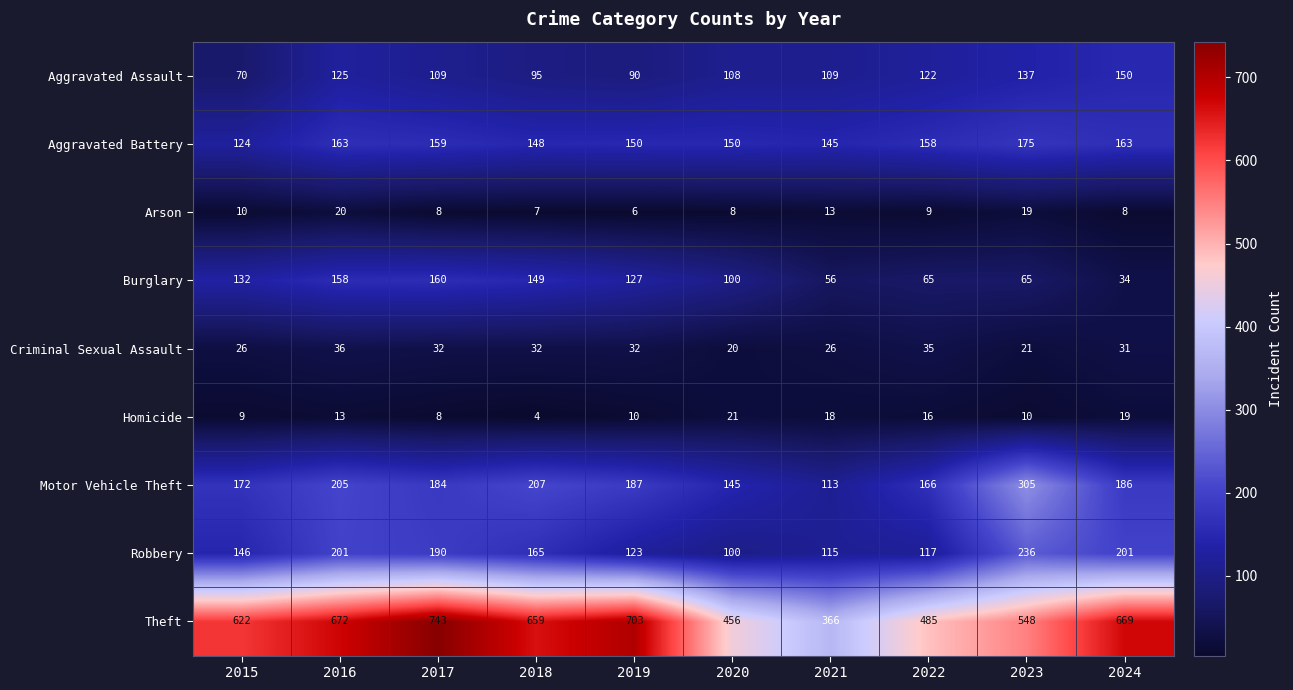

The value of Criminal Sexual Assault at 2024 is 9. True or false?

False